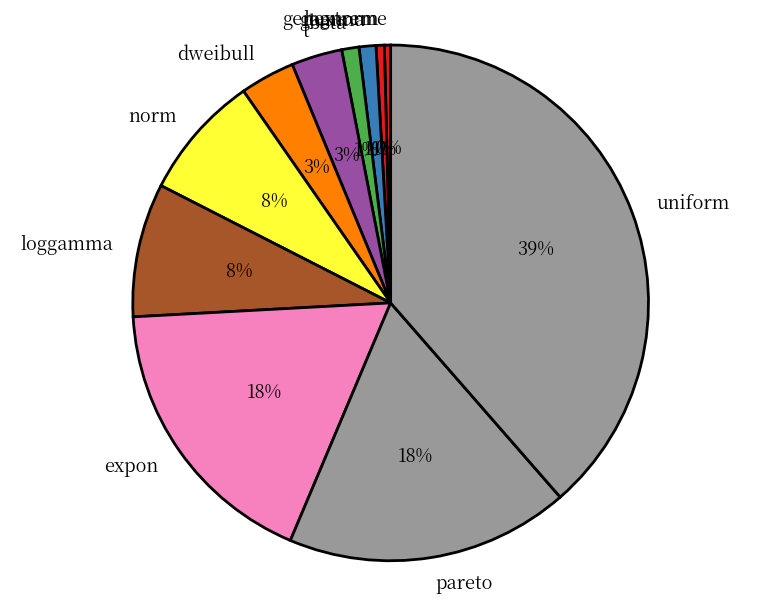

The beta slice represents 1% of the pie. True or false?

True